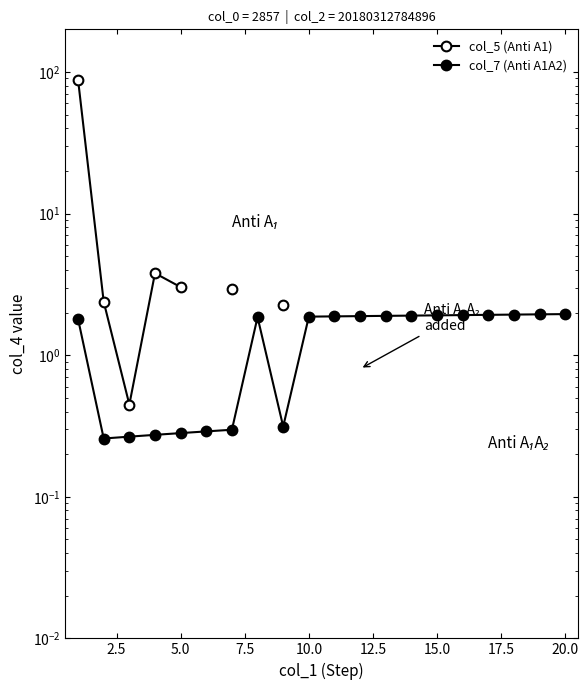

What is the value of the col_5 (Anti A1) point at the 2nd from the left?

2.4